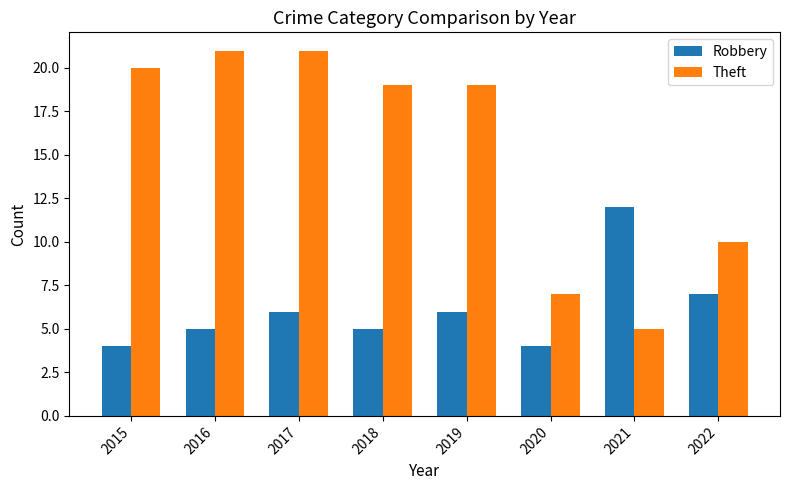

What is the minimum value shown in the chart?

4